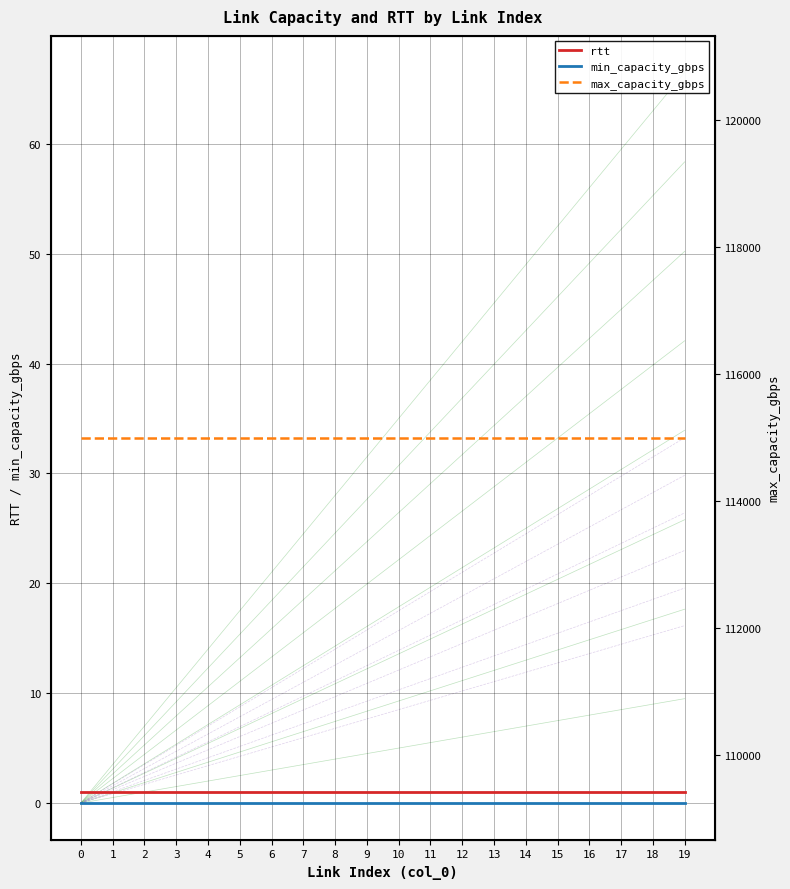

Reading left to right, extract all data points from this chart.

rtt: 0=1	1=1	2=1	3=1	4=1	5=1	6=1	7=1	8=1	9=1	10=1	11=1	12=1	13=1	14=1	15=1	16=1	17=1	18=1	19=1
min_capacity_gbps: 0=0	1=0	2=0	3=0	4=0	5=0	6=0	7=0	8=0	9=0	10=0	11=0	12=0	13=0	14=0	15=0	16=0	17=0	18=0	19=0
max_capacity_gbps: 0=115000	1=115000	2=115000	3=115000	4=115000	5=115000	6=115000	7=115000	8=115000	9=115000	10=115000	11=115000	12=115000	13=115000	14=115000	15=115000	16=115000	17=115000	18=115000	19=115000